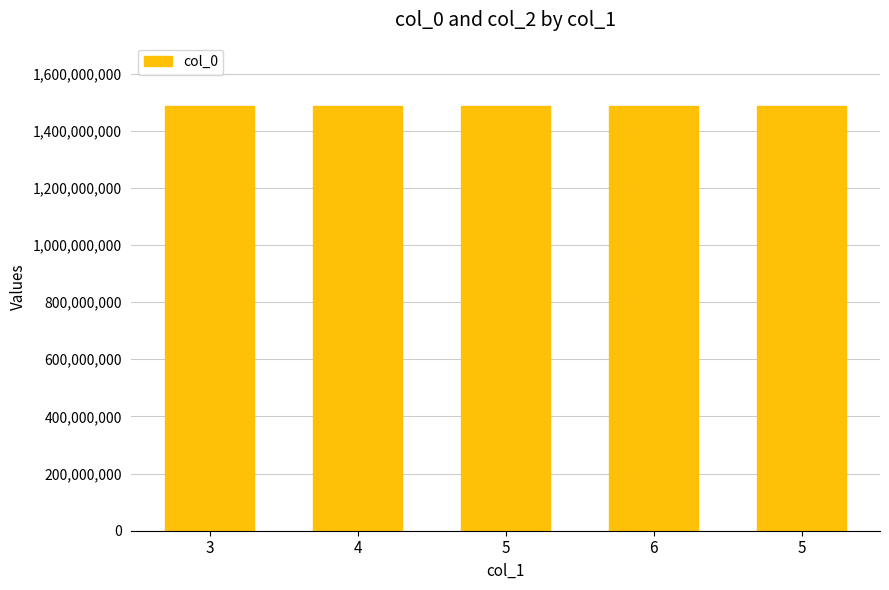

Does the chart contain stacked bars?

No